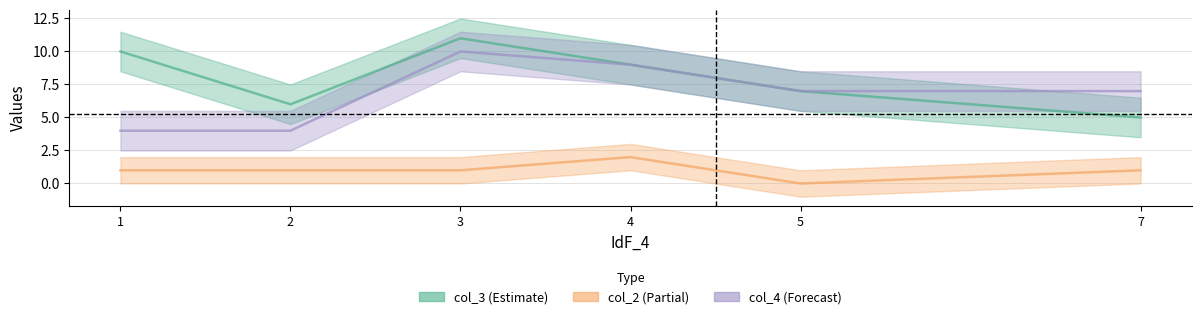

Which category has the highest value across all series?

3